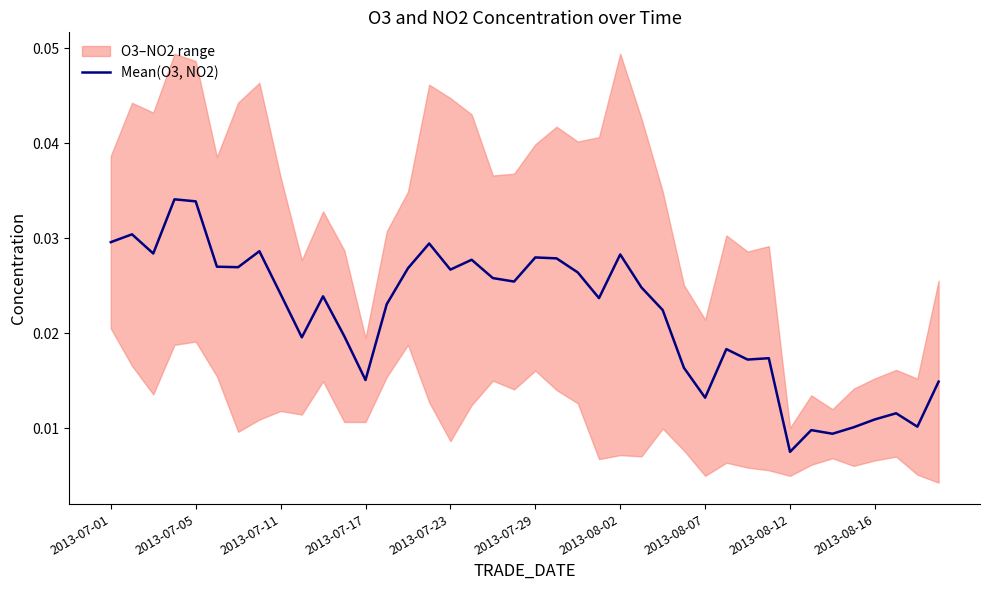

Is this an area chart (filled region under the line)?

No